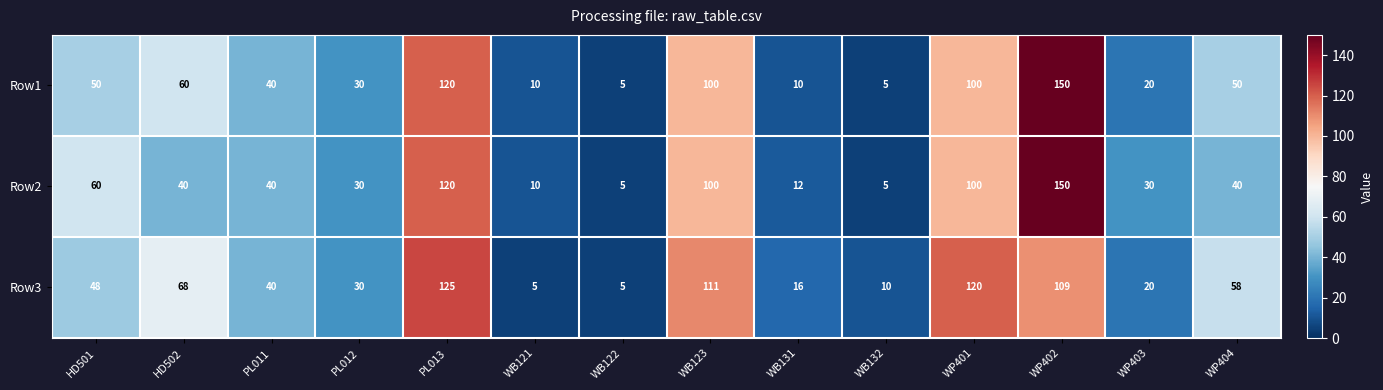

Rank the series by their average value, from highest to lowest.

Row3, Row1, Row2